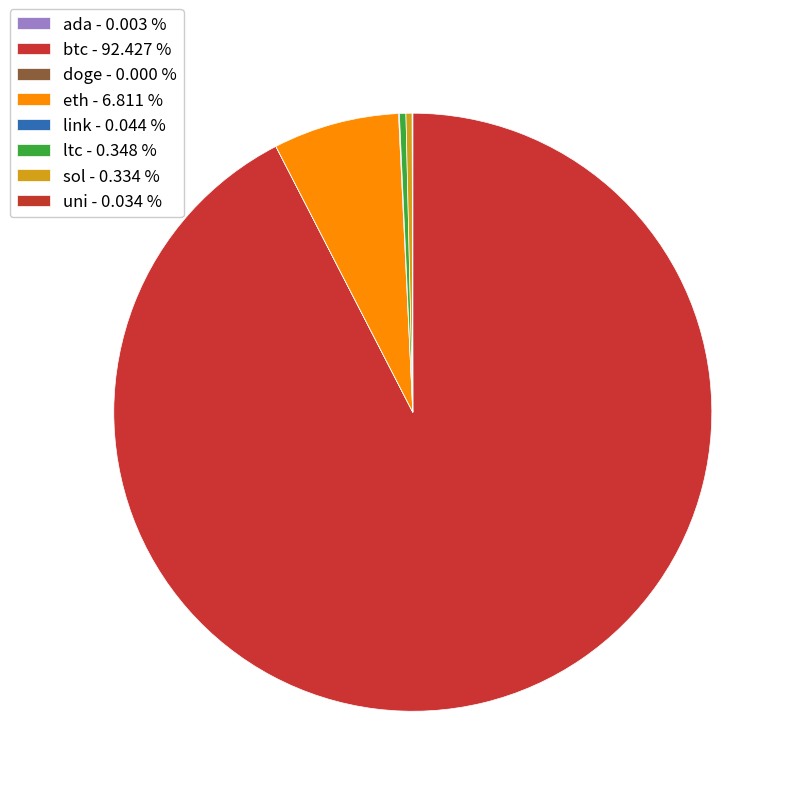

Which slice is the smallest?

doge